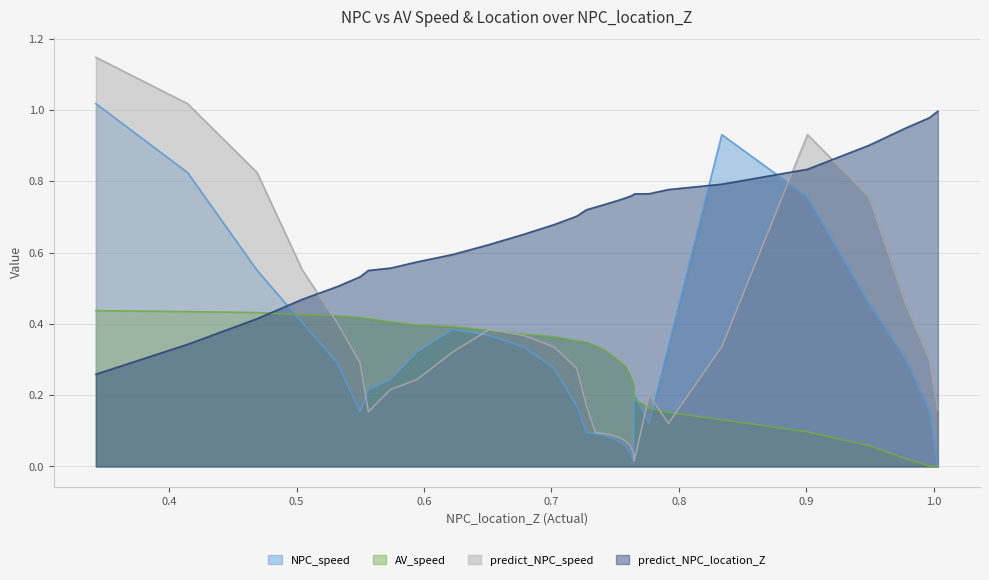

At which label does AV_speed reach its peak?

0.3424723991980923